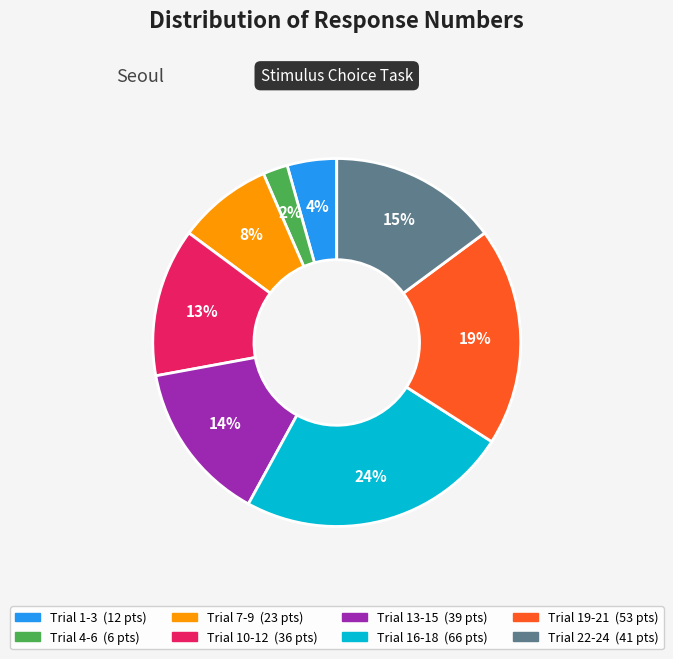

How many segments does this pie chart have?

8